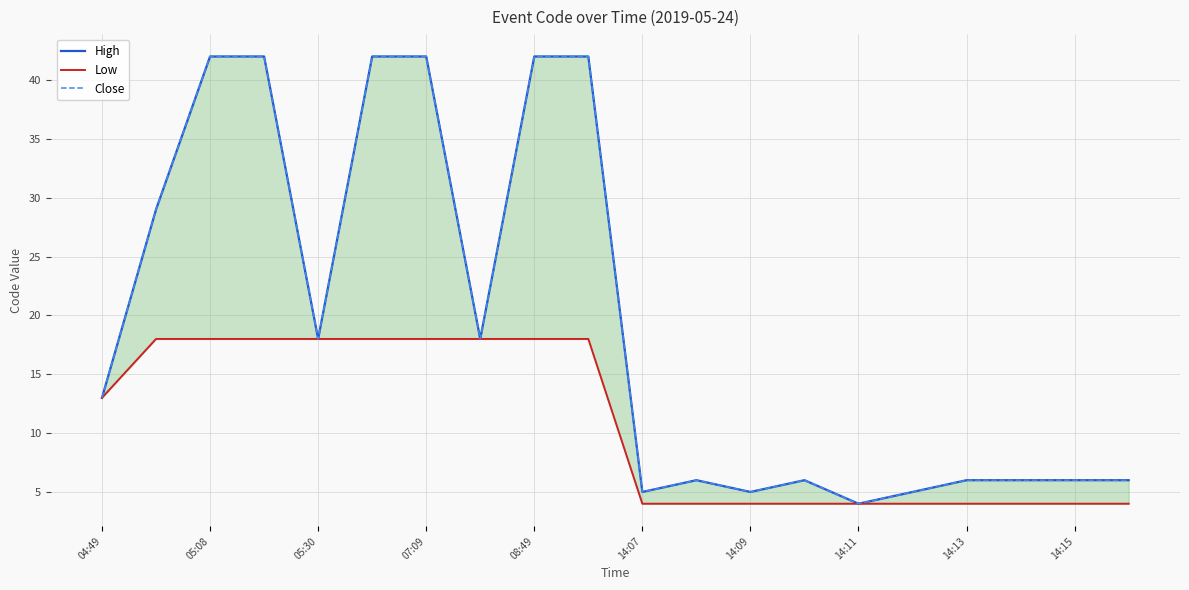

True or false: Close has a value of 1 at 14:11.

False